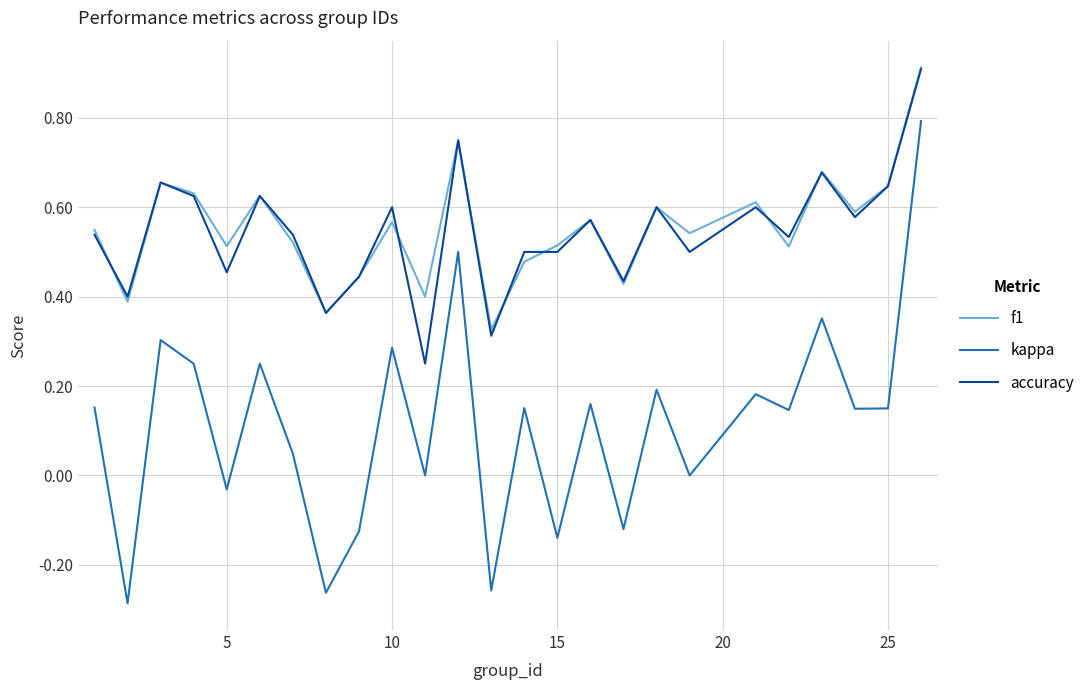

True or false: kappa and f1 cross at least once.

False